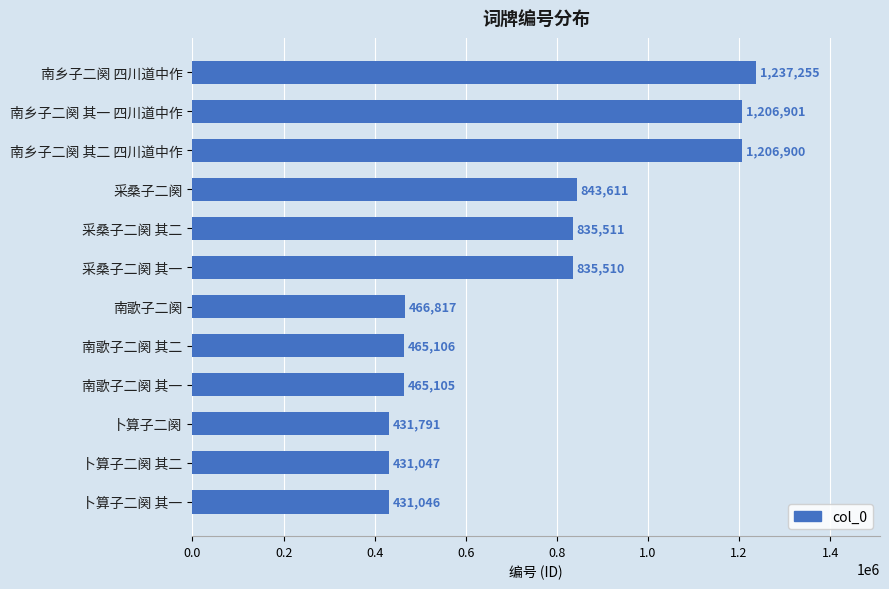

The value at 南乡子二阕 其一 四川道中作 is 547939. True or false?

False